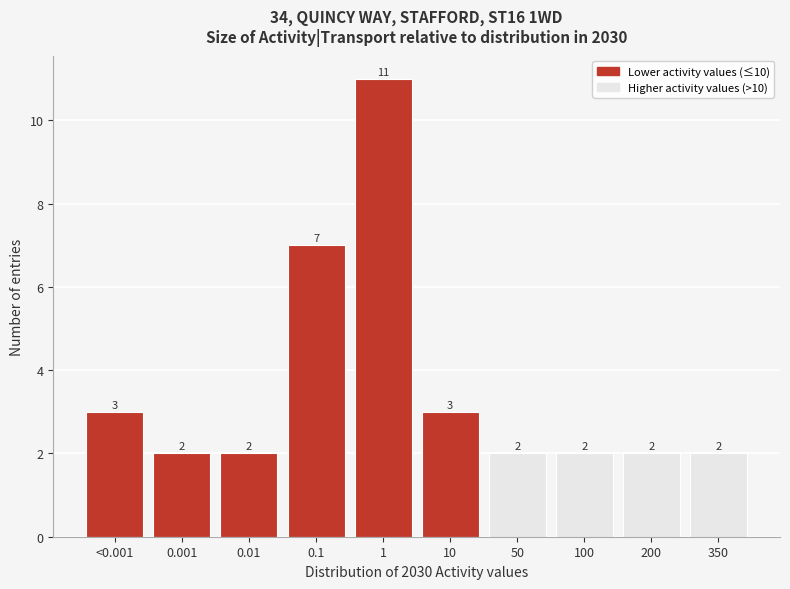

Reading left to right, list all the values displayed in this chart.

3	2	2	7	11	3	2	2	2	2